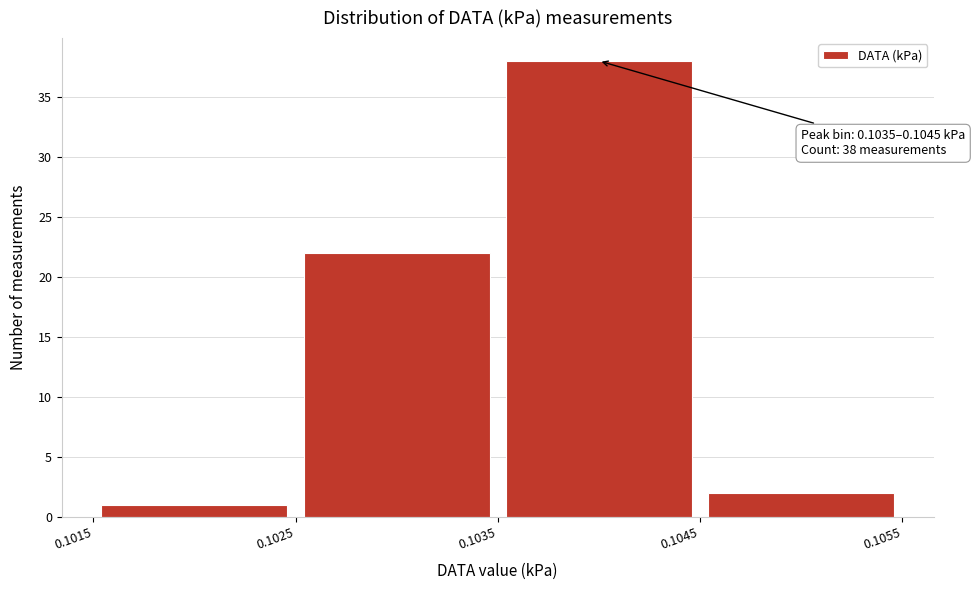

Over which range of the x-axis is the bar tallest?

0.1035 to 0.1045